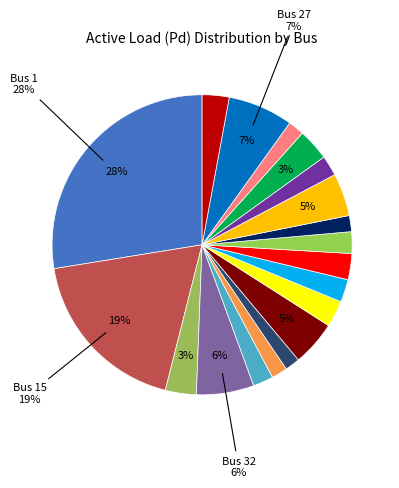

How many slices are in this pie chart?

19